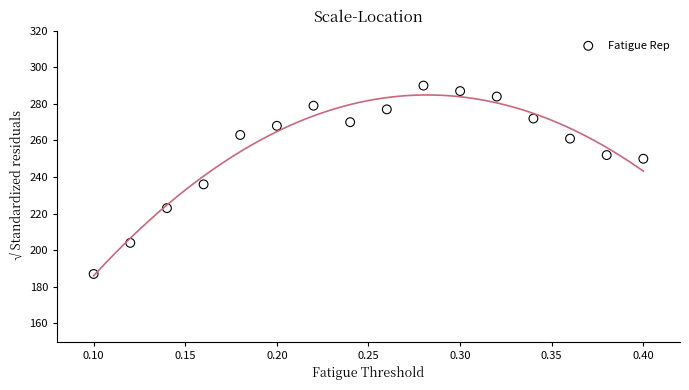

What Y value in the scatter plot is closest to 238?

236